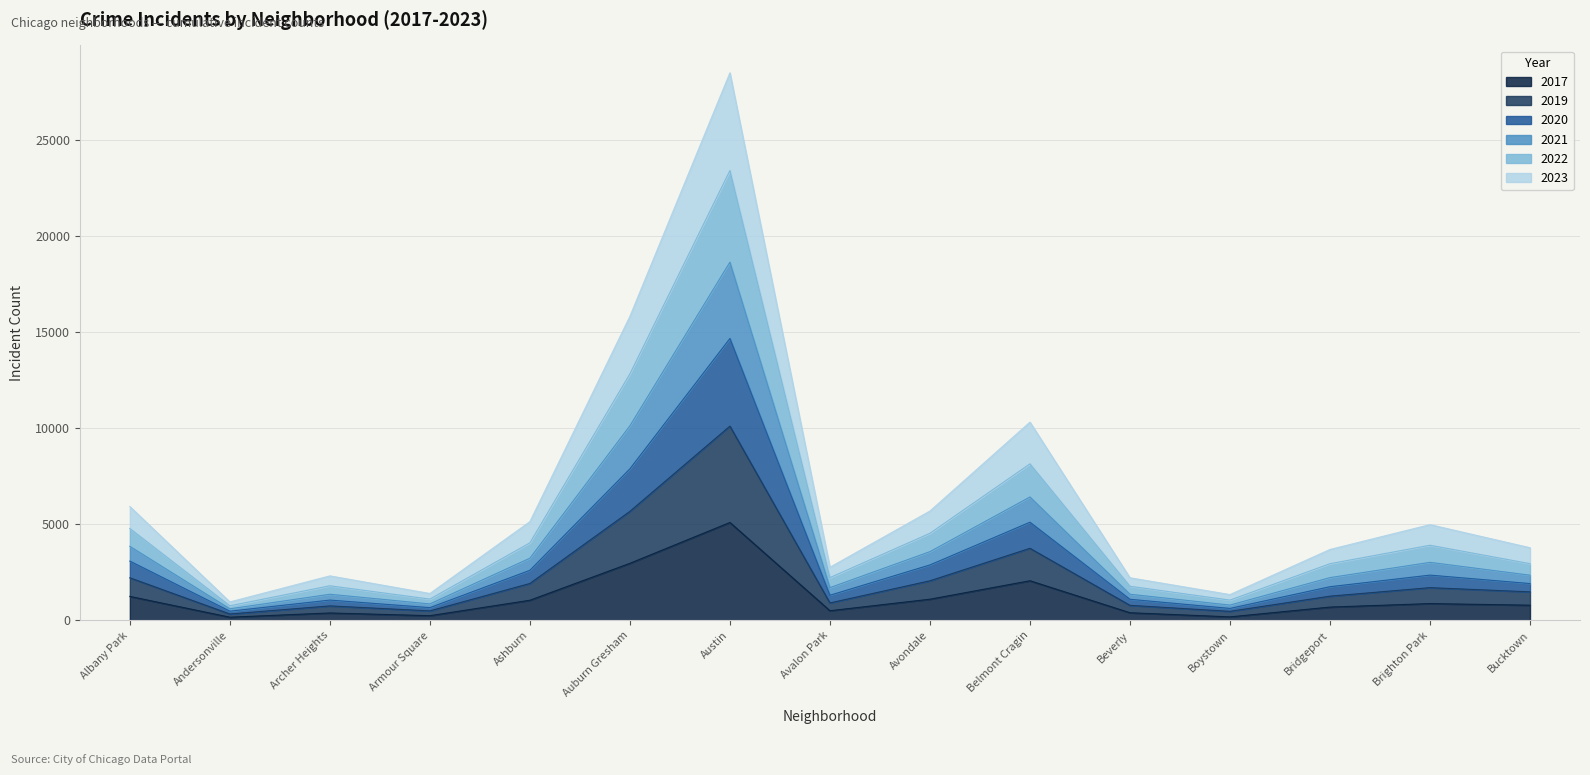

What is the label of the 5th point from the right?

Beverly